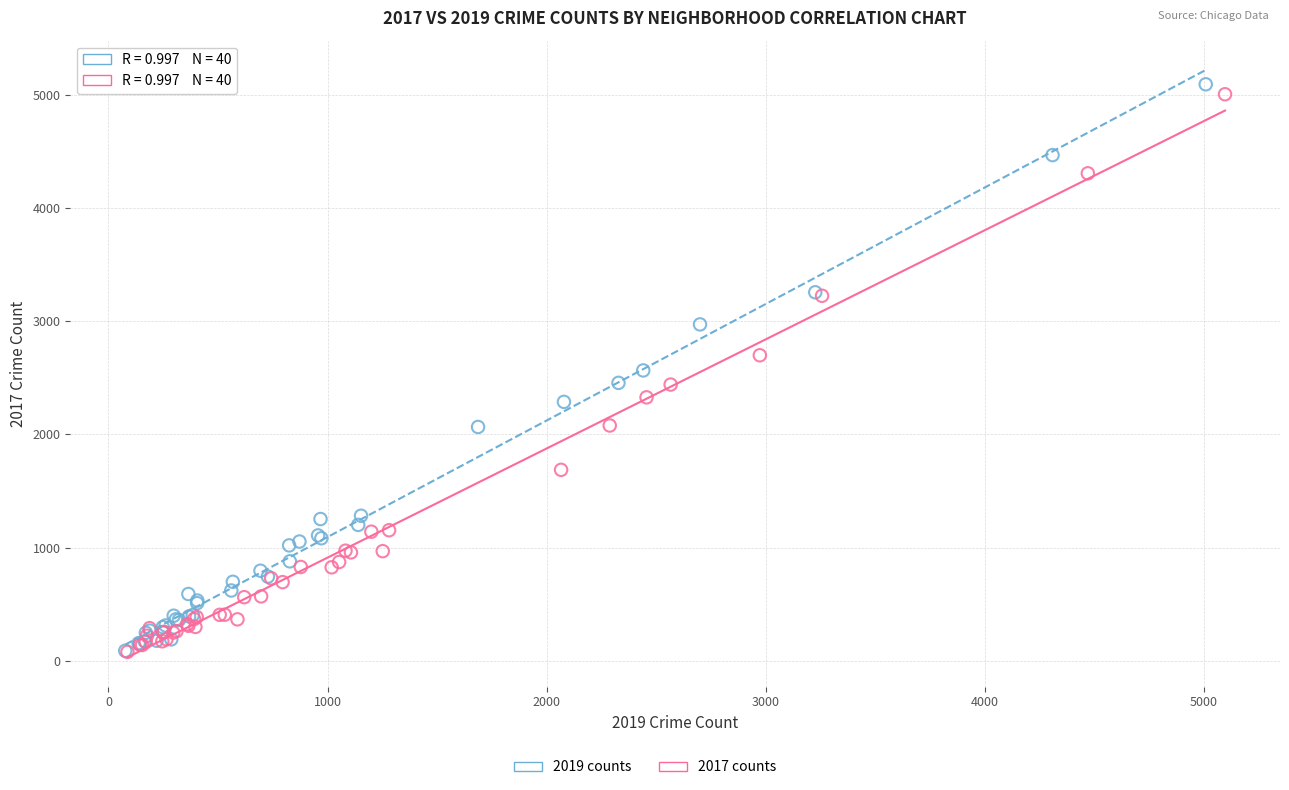

Which series reaches the maximum Y coordinate?

2019 counts